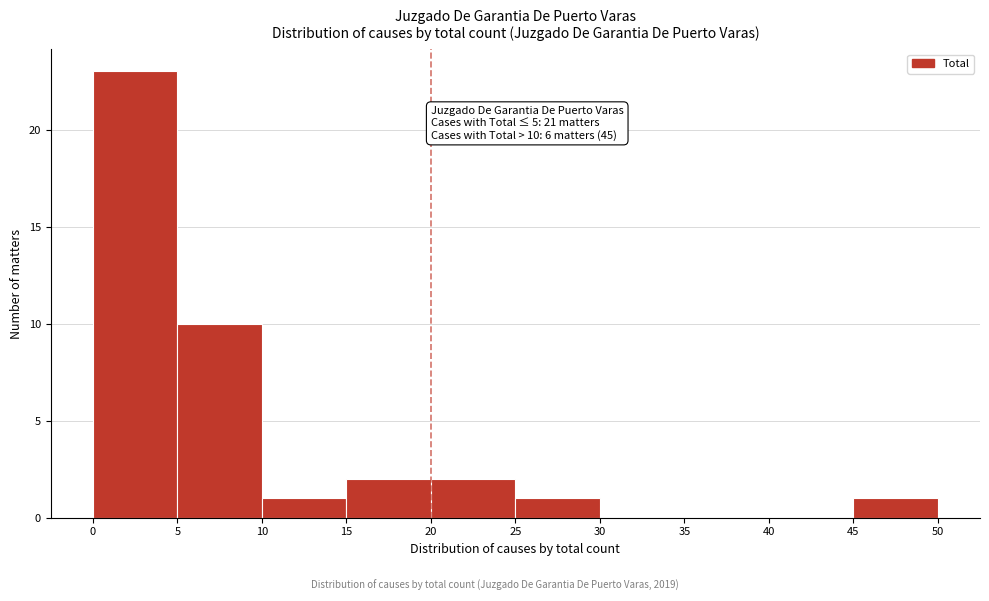

Over which range of the x-axis is the bar tallest?

0 to 5